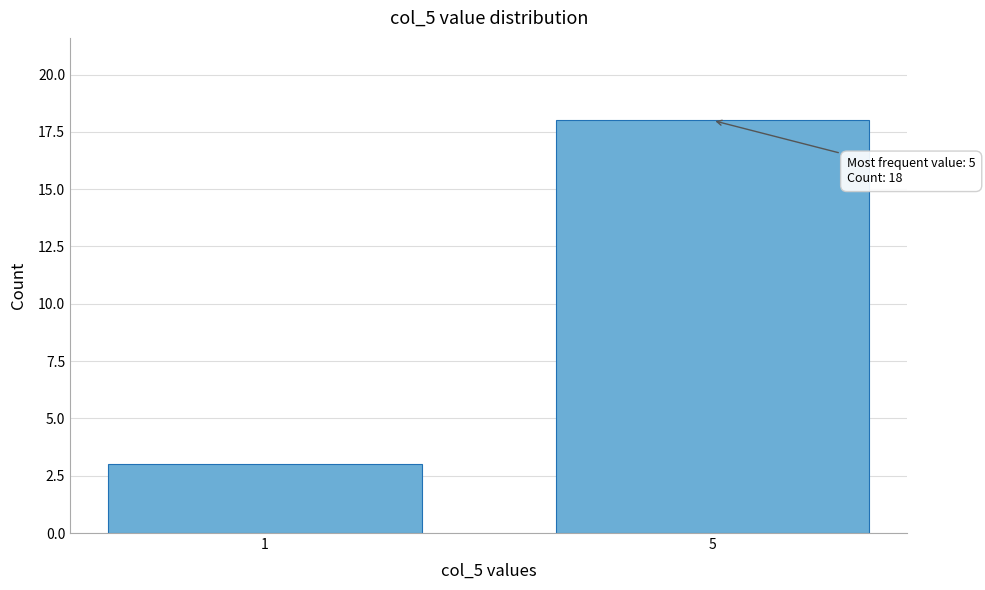

Reading left to right, list all the values displayed in this chart.

3	18